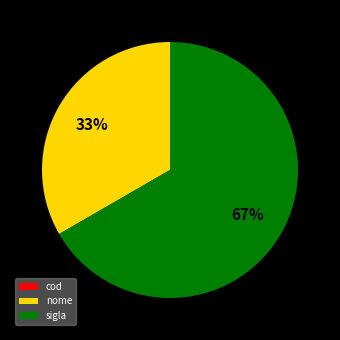

What percentage is the sigla slice, to the nearest percent?

67%